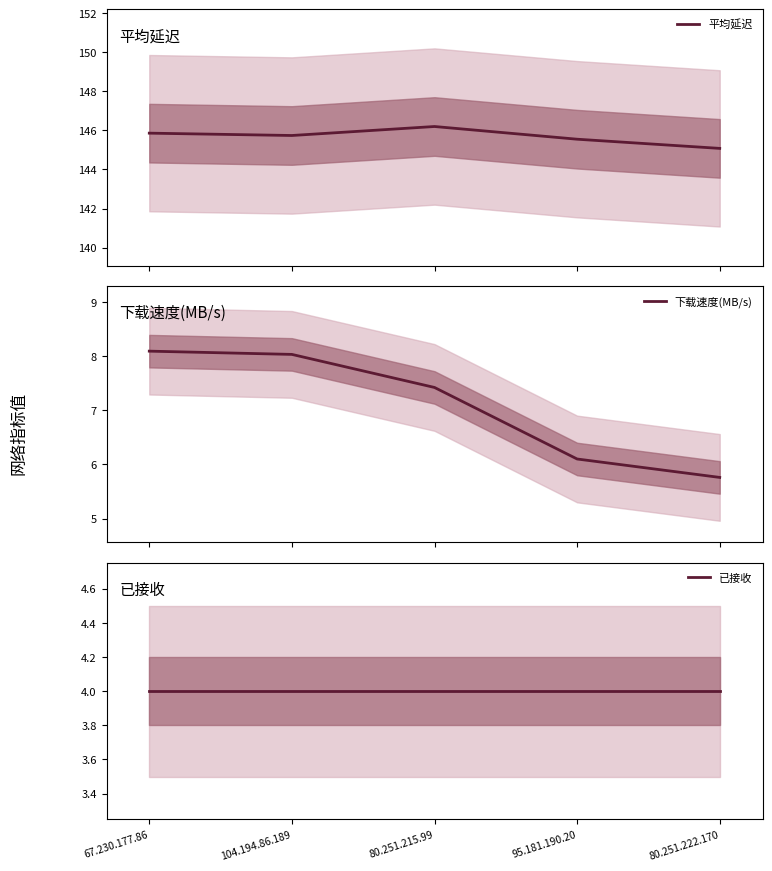

Is the value of 已接收 at 104.194.86.189 greater than the value of 平均延迟 at 80.251.215.99?

No